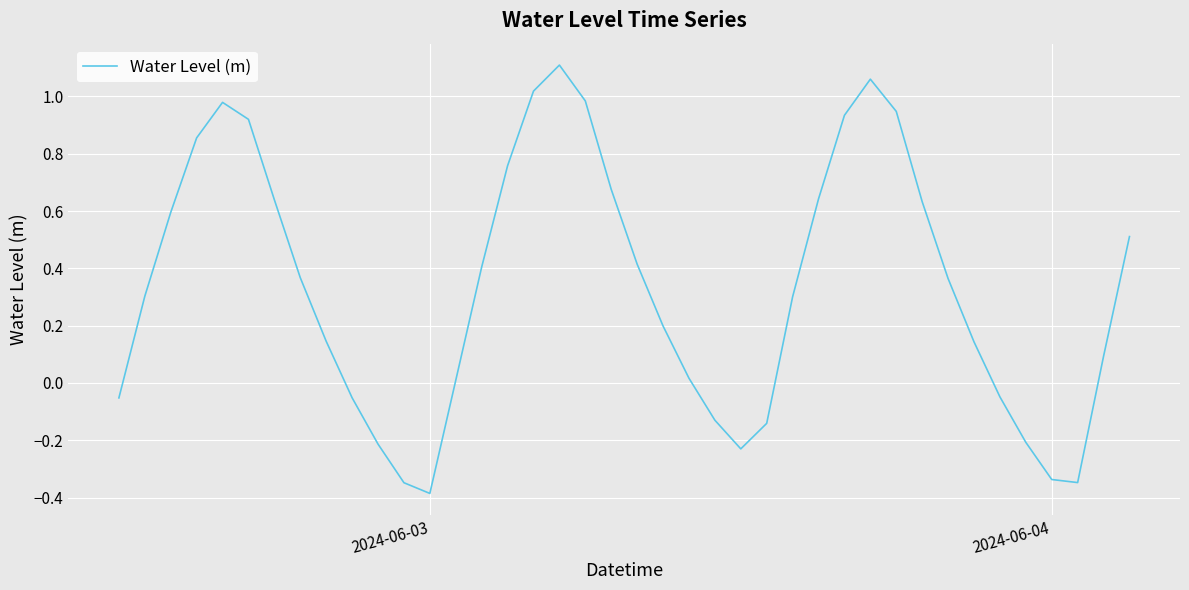

What is the smallest value displayed?

-0.4